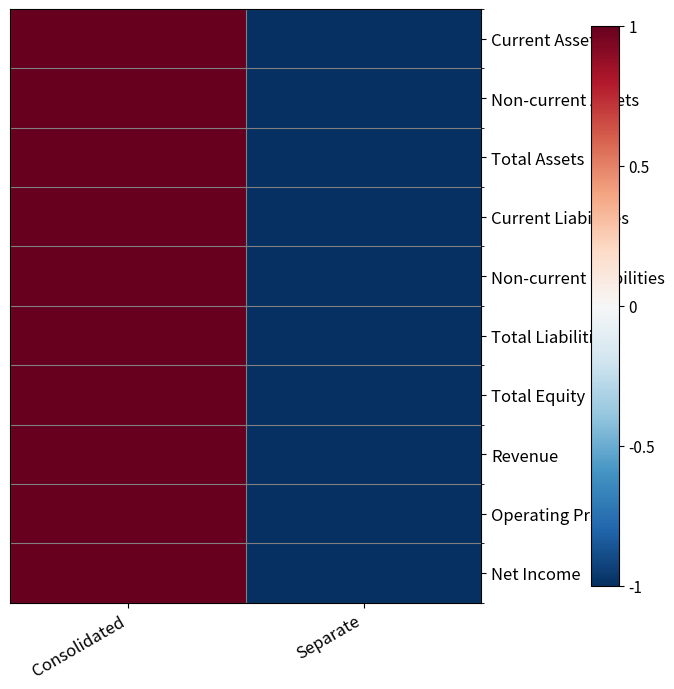

Rank the series at Separate from lowest to highest value.

Current Assets, Non-current Assets, Total Assets, Current Liabilities, Non-current Liabilities, Total Liabilities, Total Equity, Revenue, Operating Profit, Net Income